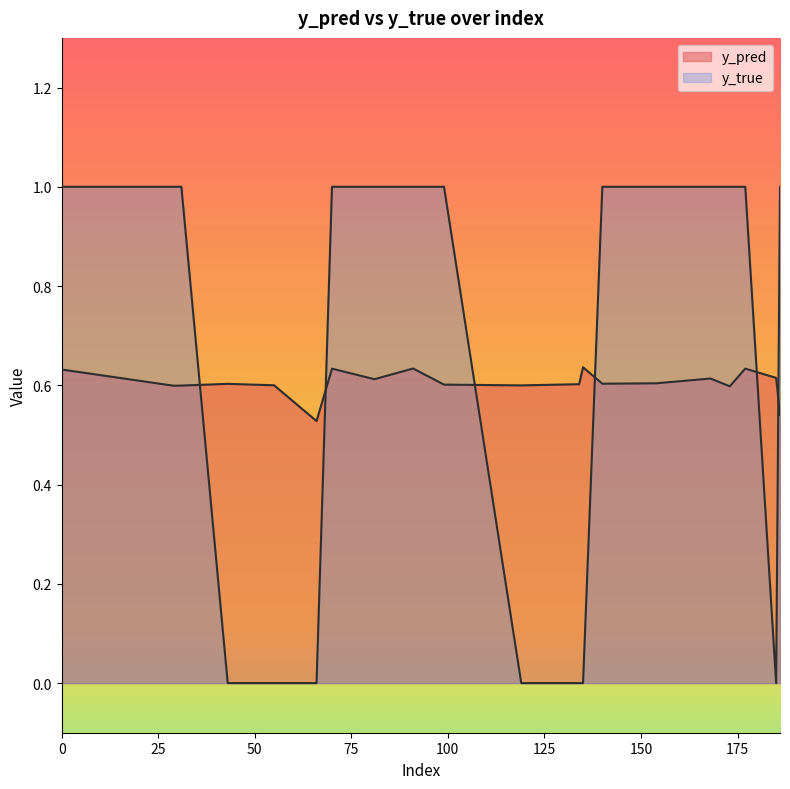

Reading right to left, what are all the values shown in this chart?

y_pred: 186=0.5	185=0.6	177=0.6	173=0.6	168=0.6	154=0.6	140=0.6	135=0.6	134=0.6	119=0.6	99=0.6	91=0.6	81=0.6	70=0.6	66=0.5	55=0.6	43=0.6	31=0.6	29=0.6	0=0.6
y_true: 186=1.0	185=0.0	177=1.0	173=1.0	168=1.0	154=1.0	140=1.0	135=0.0	134=0.0	119=0.0	99=1.0	91=1.0	81=1.0	70=1.0	66=0.0	55=0.0	43=0.0	31=1.0	29=1.0	0=1.0